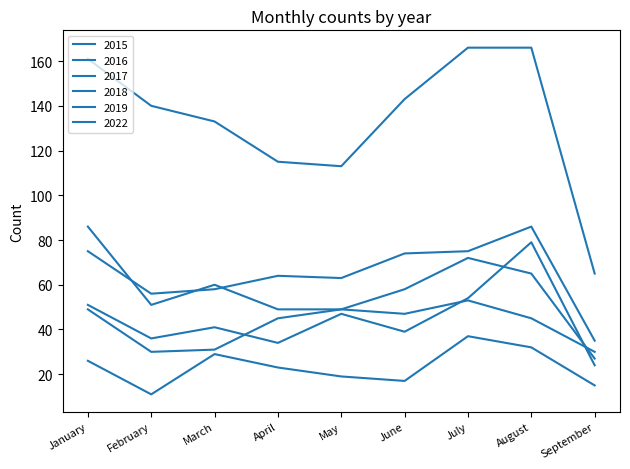

What is the difference between the highest and lowest values at August?

134